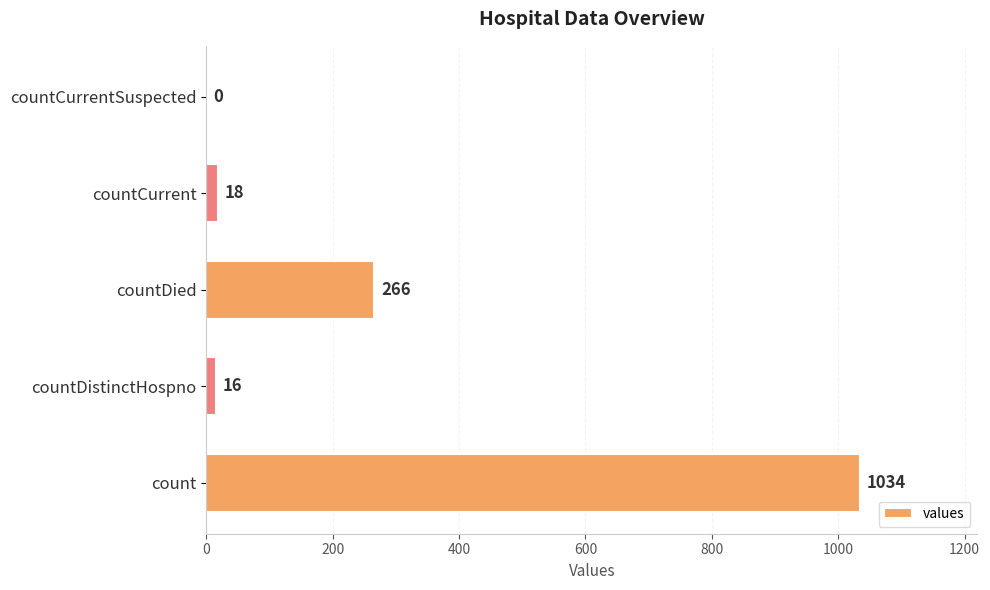

What is the sum of the values at countDied and count?

1300